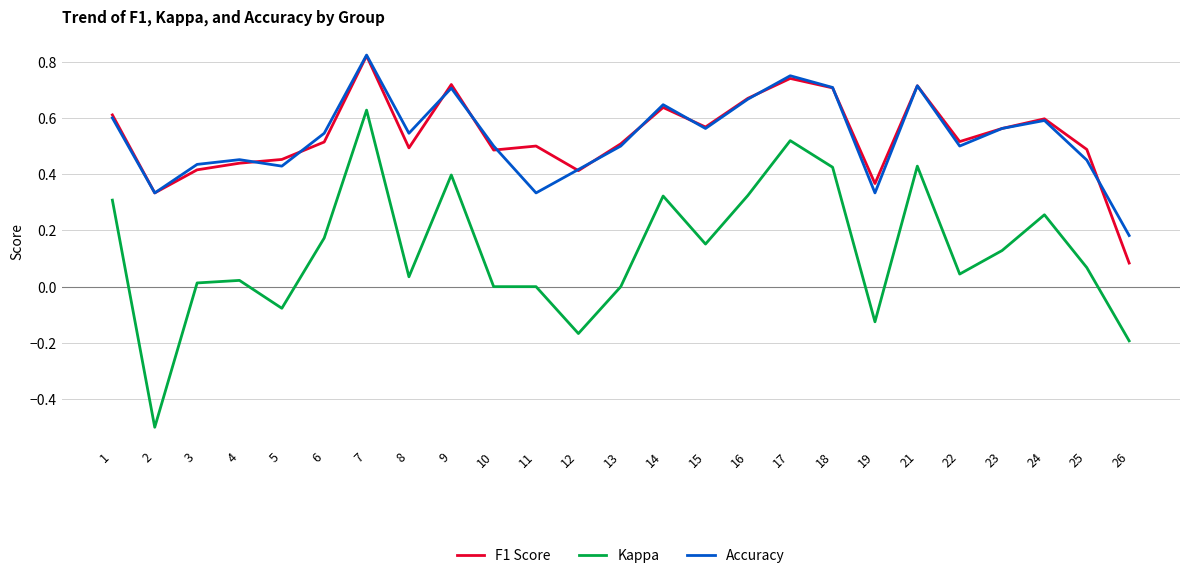

What is the total value across all series at 15?

1.3